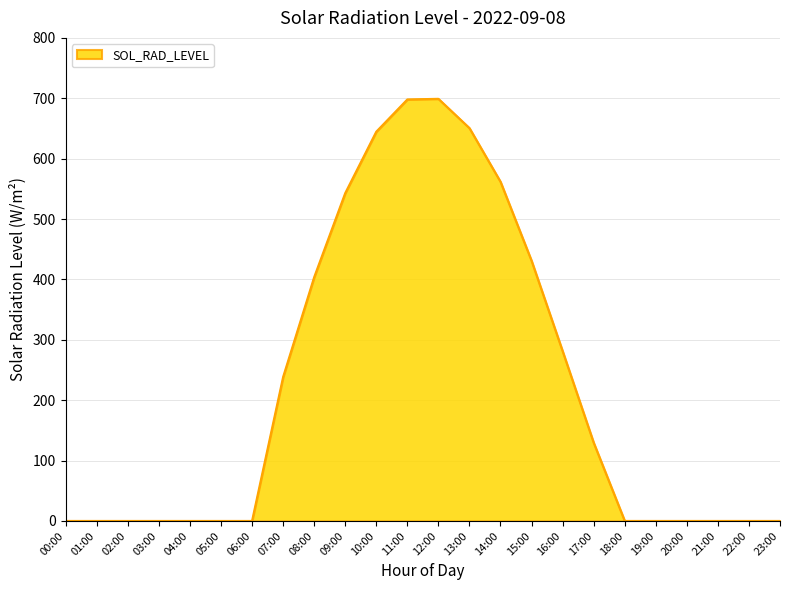

What position from the right is 14:00?

10